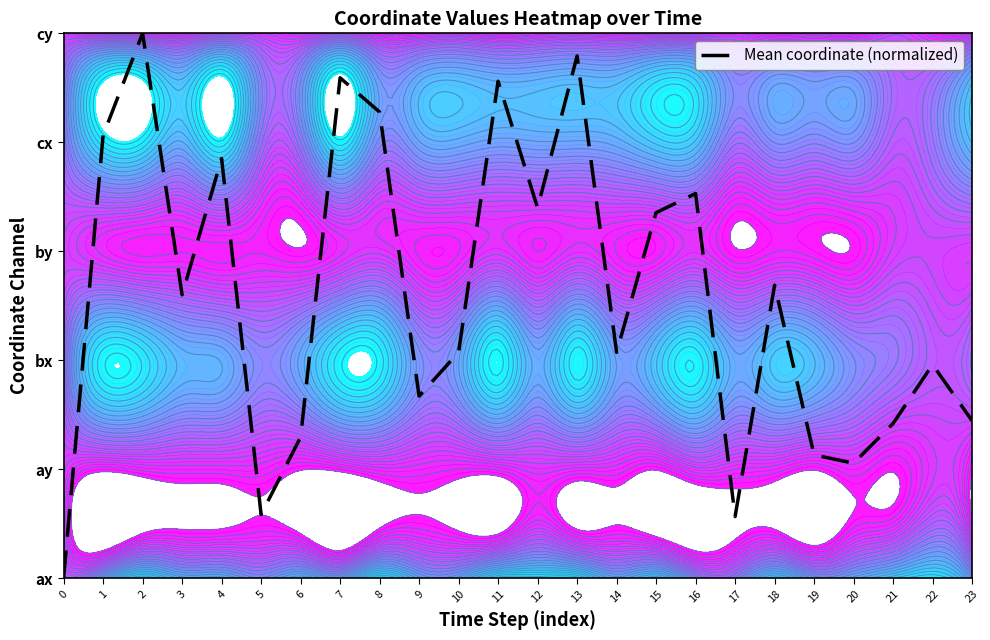

What is the average value?

2.6